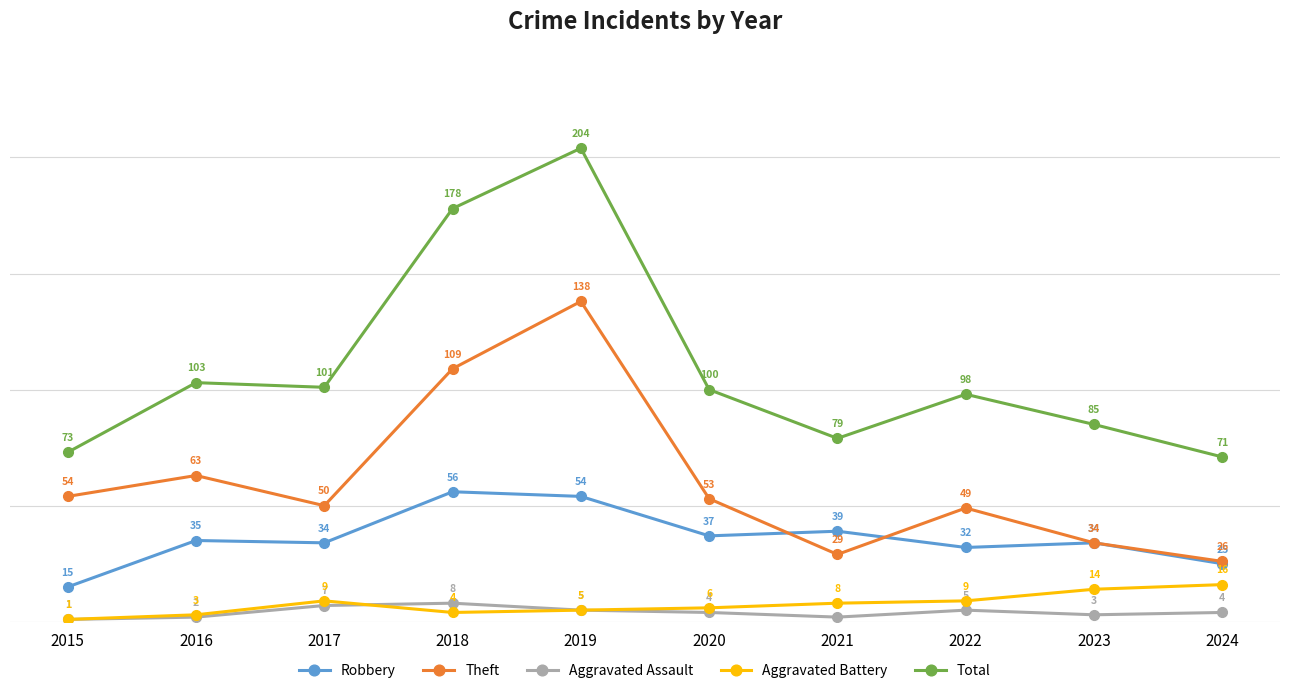

Reading left to right, extract all data points from this chart.

Robbery: 15	35	34	56	54	37	39	32	34	25
Theft: 54	63	50	109	138	53	29	49	34	26
Aggravated Assault: 1	2	7	8	5	4	2	5	3	4
Aggravated Battery: 1	3	9	4	5	6	8	9	14	16
Total: 73	103	101	178	204	100	79	98	85	71